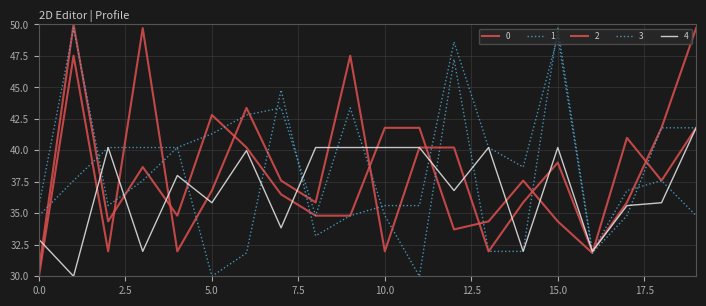

Where do 3 and 1 first cross each other?

1 and 2